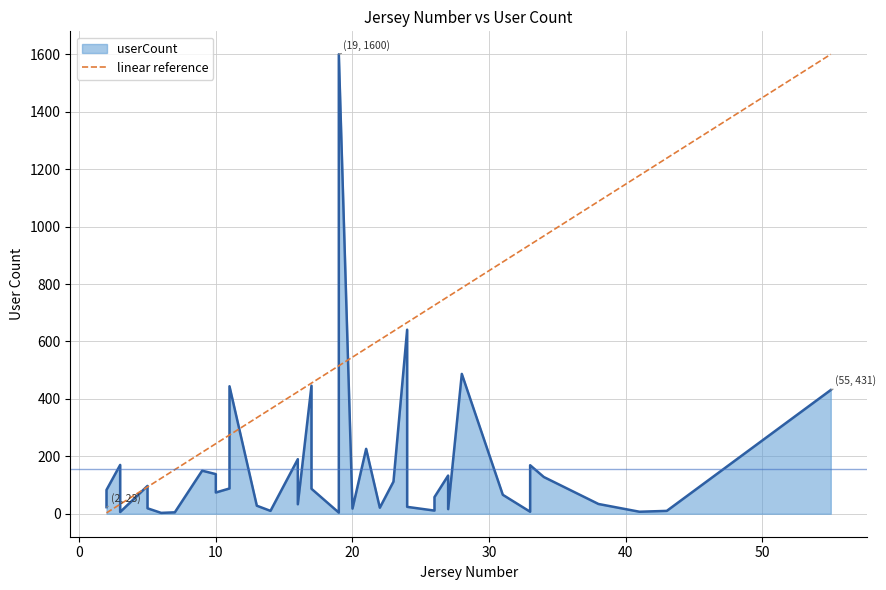

Which series ends up on top after the final intersection of userCount and jerseyNumber?

jerseyNumber